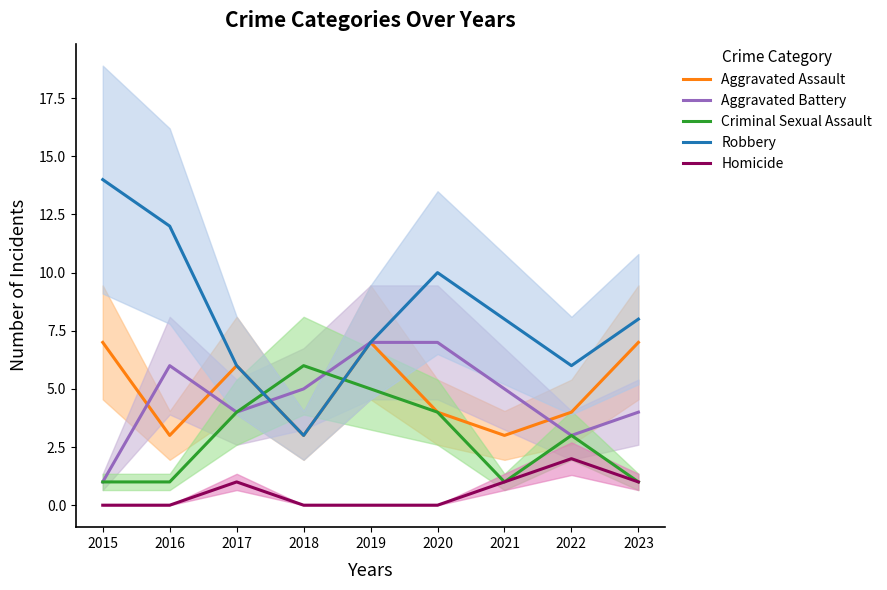

Is this an area chart (filled region under the line)?

No